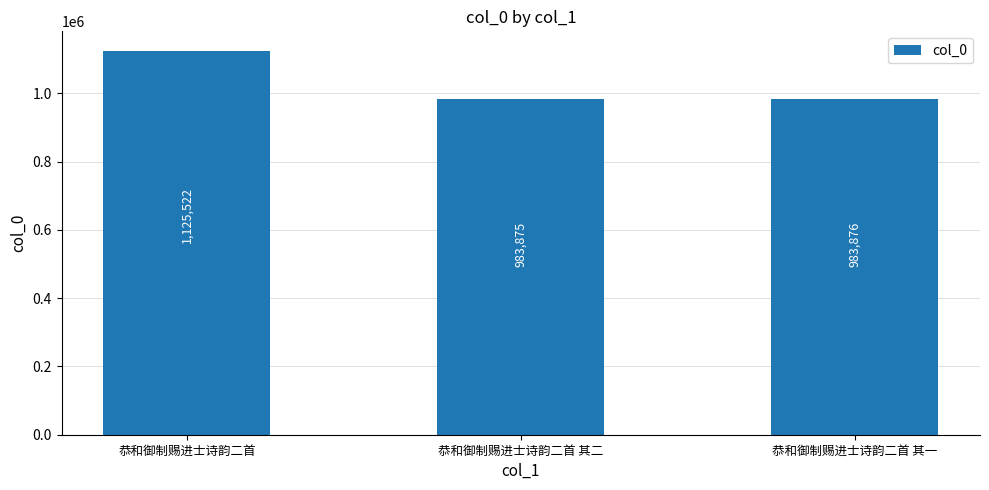

List the labels in order of value, largest first.

恭和御制赐进士诗韵二首, 恭和御制赐进士诗韵二首 其一, 恭和御制赐进士诗韵二首 其二